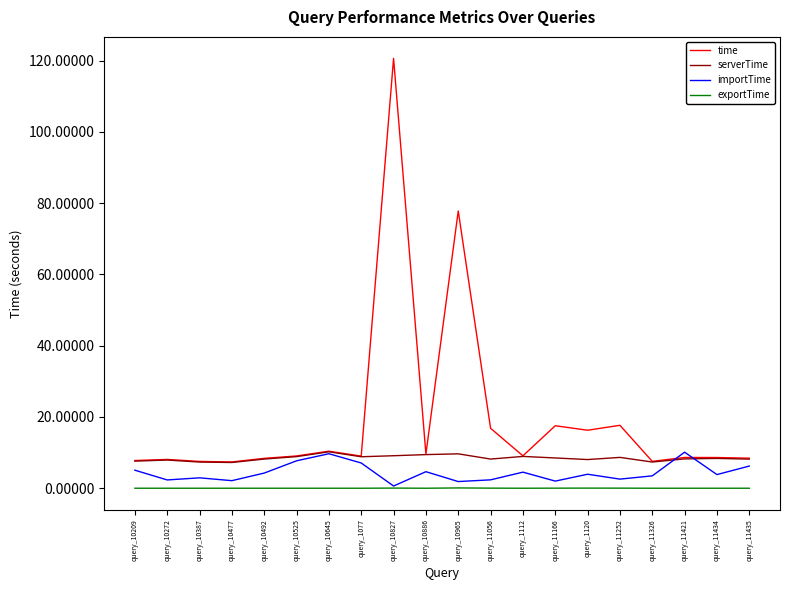

Which series has the largest range (max minus min)?

time